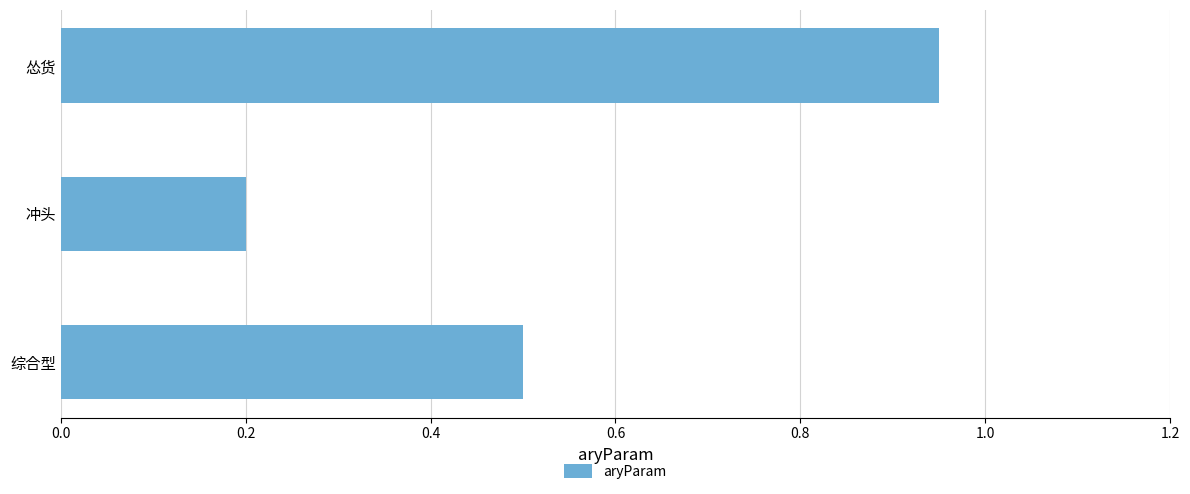

What is the change in value from 综合型 to 冲头?

-0.3